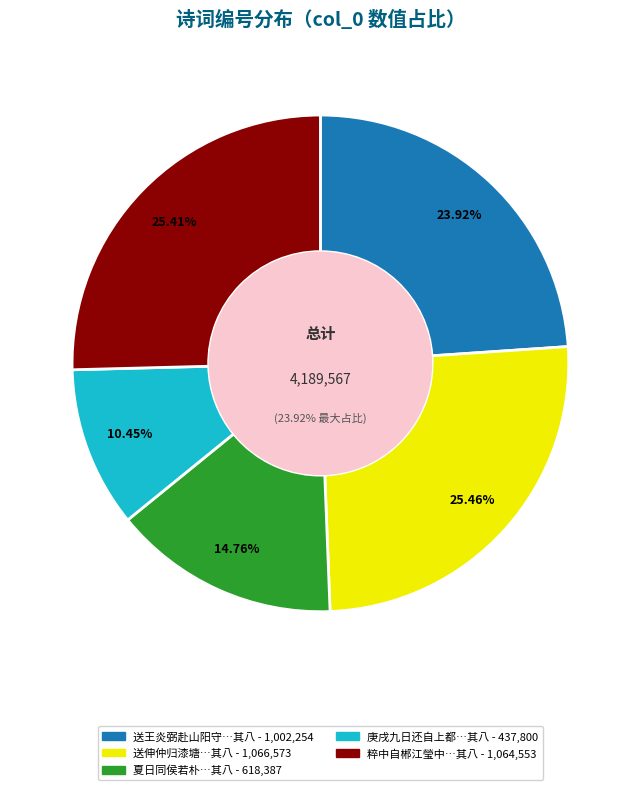

Is there any slice that represents more than half of the pie?

No